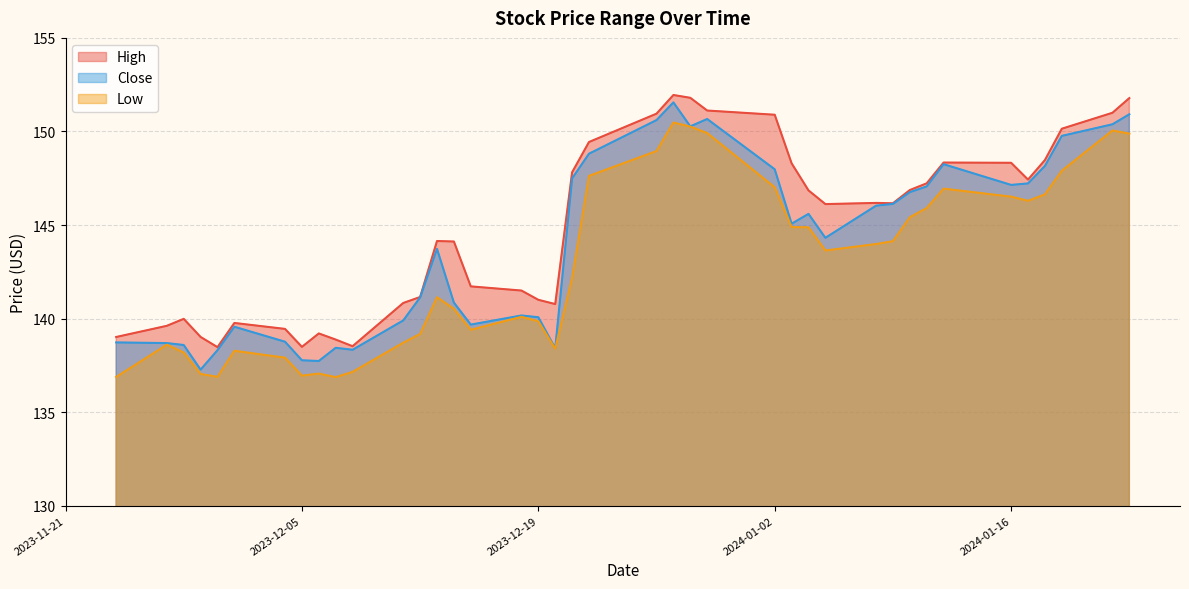

Is it true that High equals 214.4 at 2023-12-04?

False